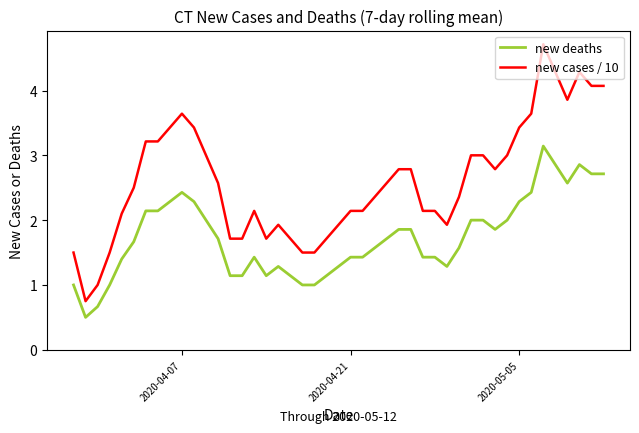

List the series in order of their overall mean, lowest first.

new deaths, new cases / 10